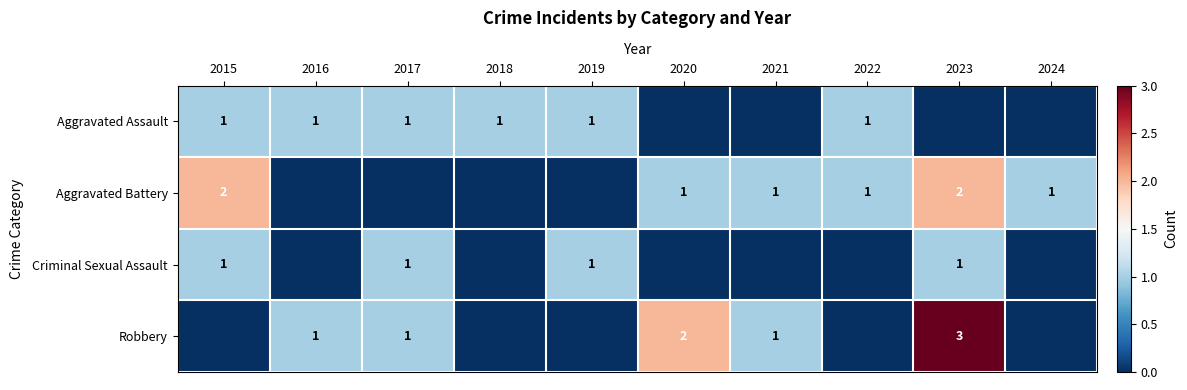

The value of Aggravated Assault at 2017 is 1. True or false?

True